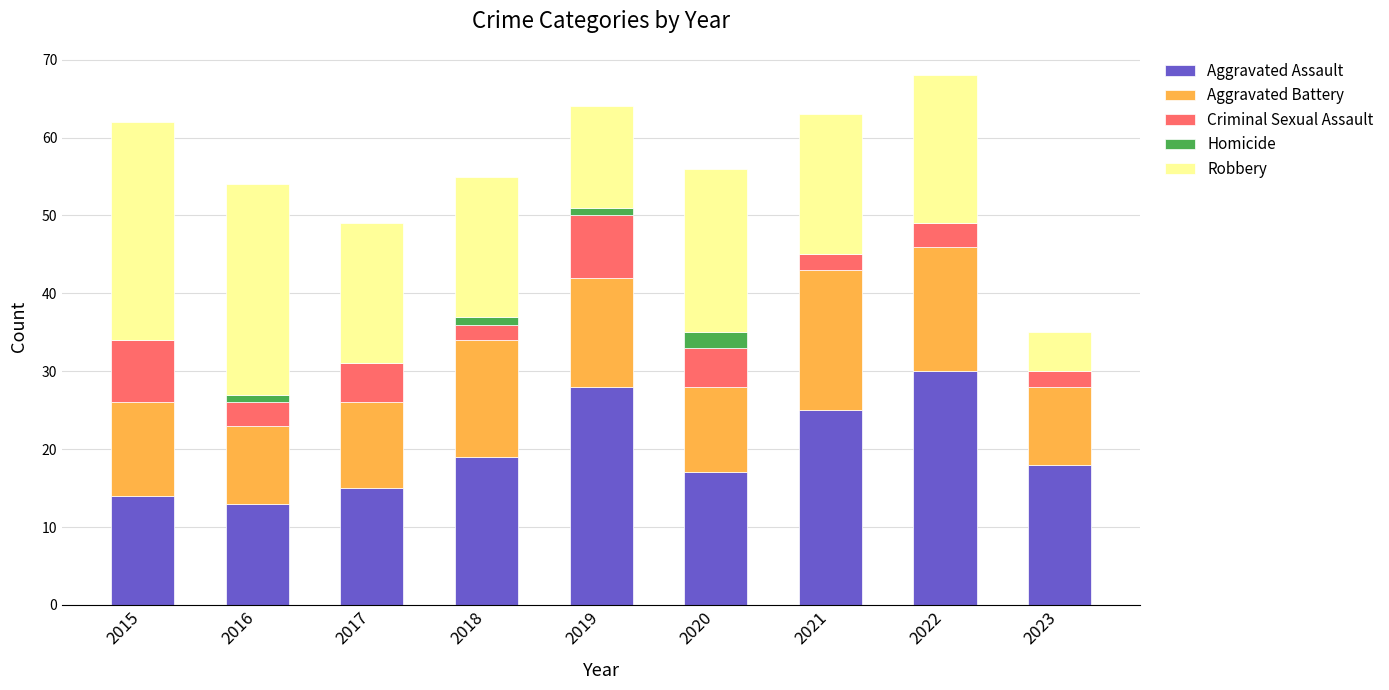

Count the number of data series in this chart.

5